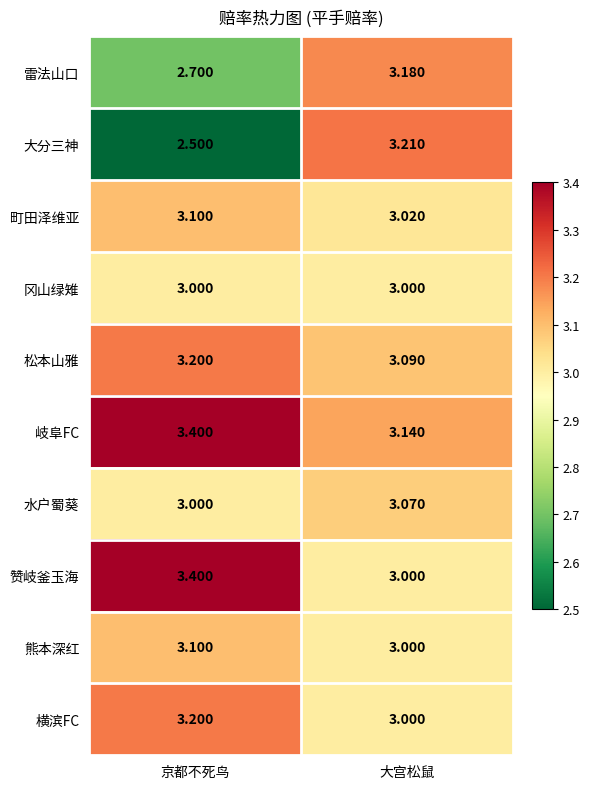

Which label corresponds to the smallest value in the chart?

京都不死鸟